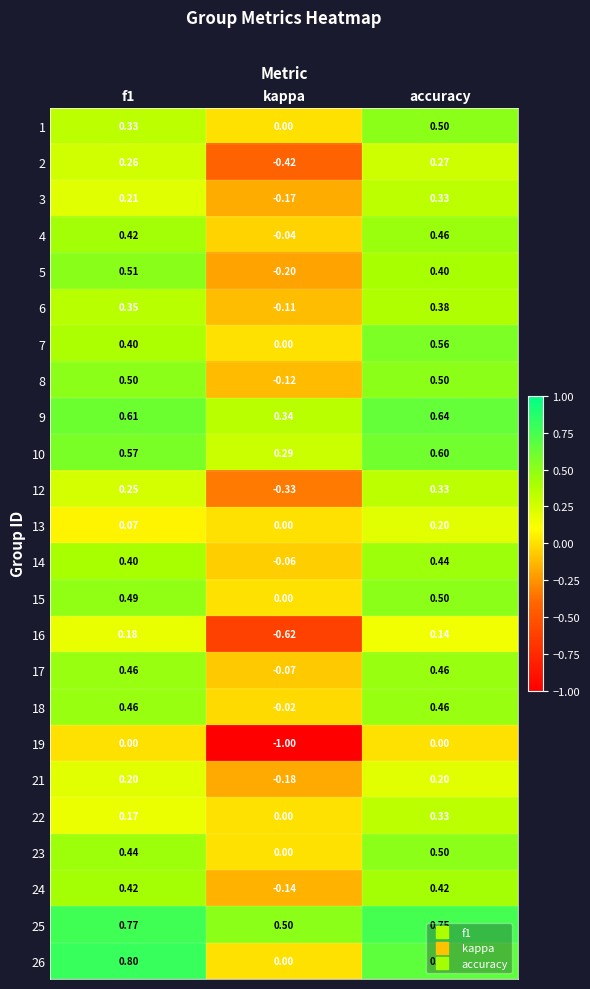

At which category is the sum across all series the highest?

accuracy